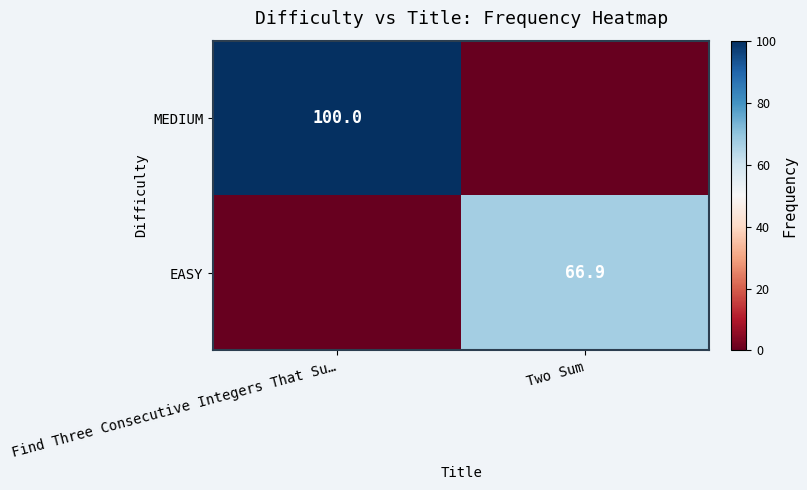

Is the value of EASY at Two Sum greater than the value of MEDIUM at Find Three Consecutive Integers That Su…?

No